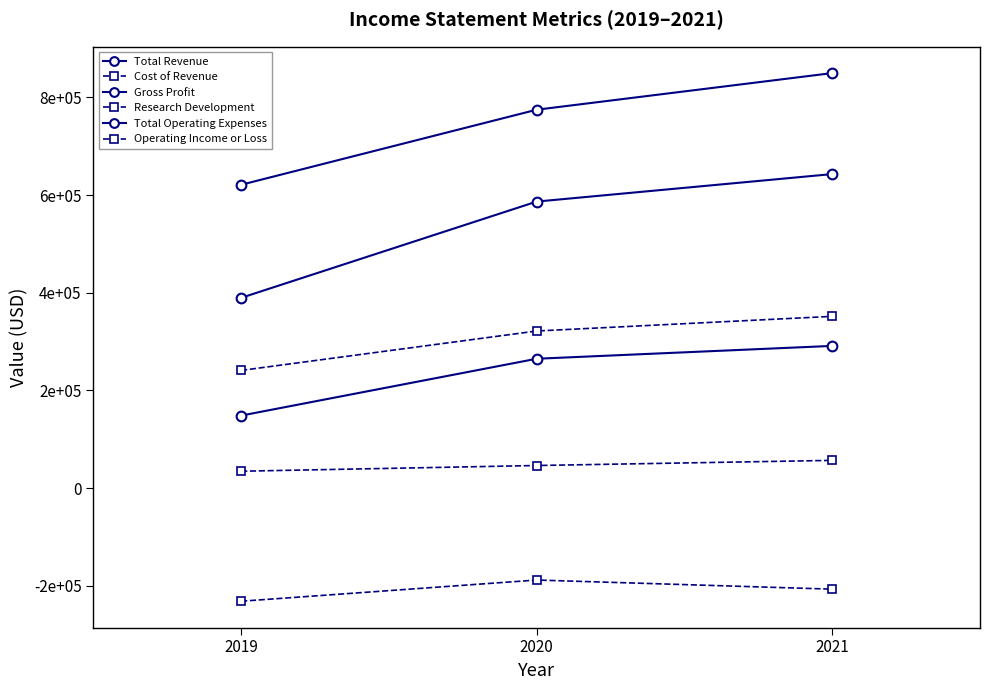

Does the chart have visible grid lines?

No